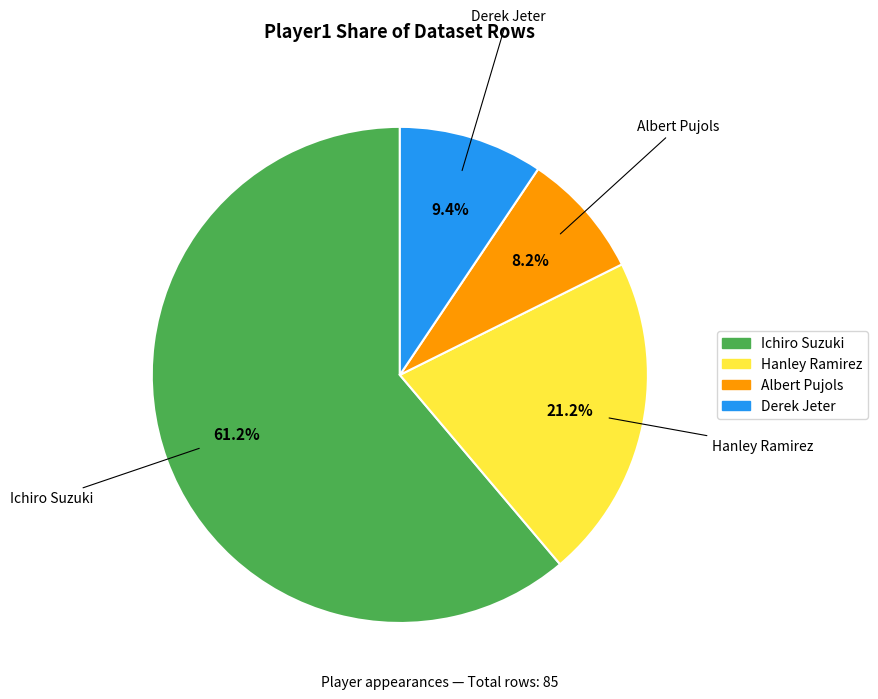

Combined, do Hanley Ramirez and Derek Jeter account for over 50%?

No